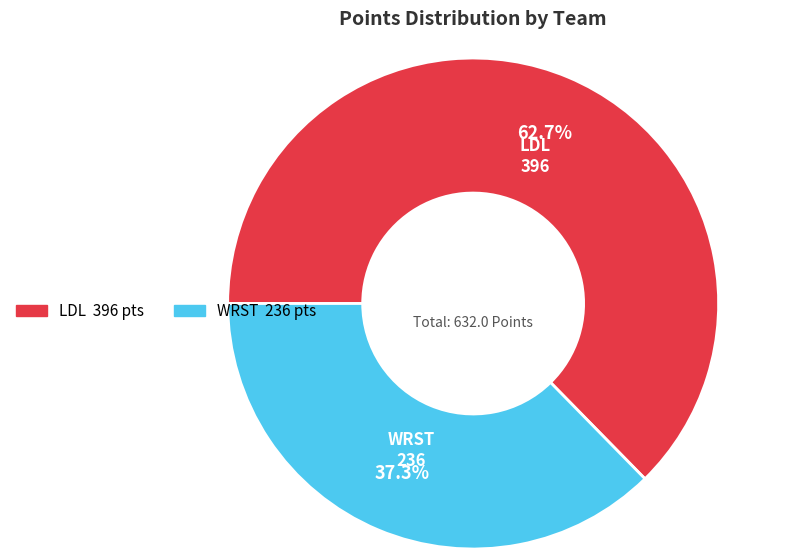

To the nearest percent, what percentage of the pie is WRST?

37%